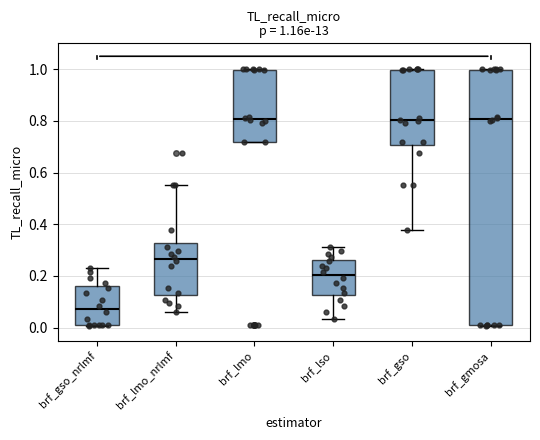

Which box is the tallest, from its lower edge to its upper edge?

brf_gmosa